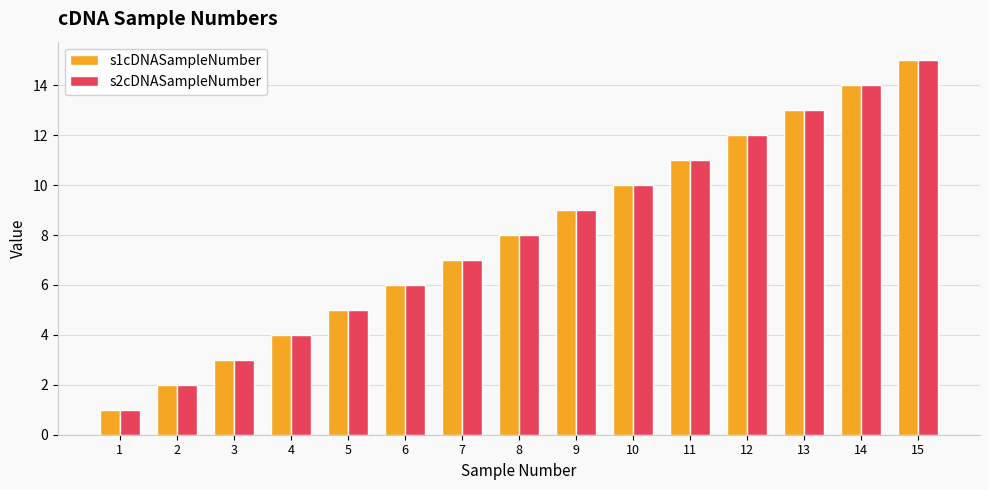

What is the value of the s1cDNASampleNumber bar at the 15th from the left?

15